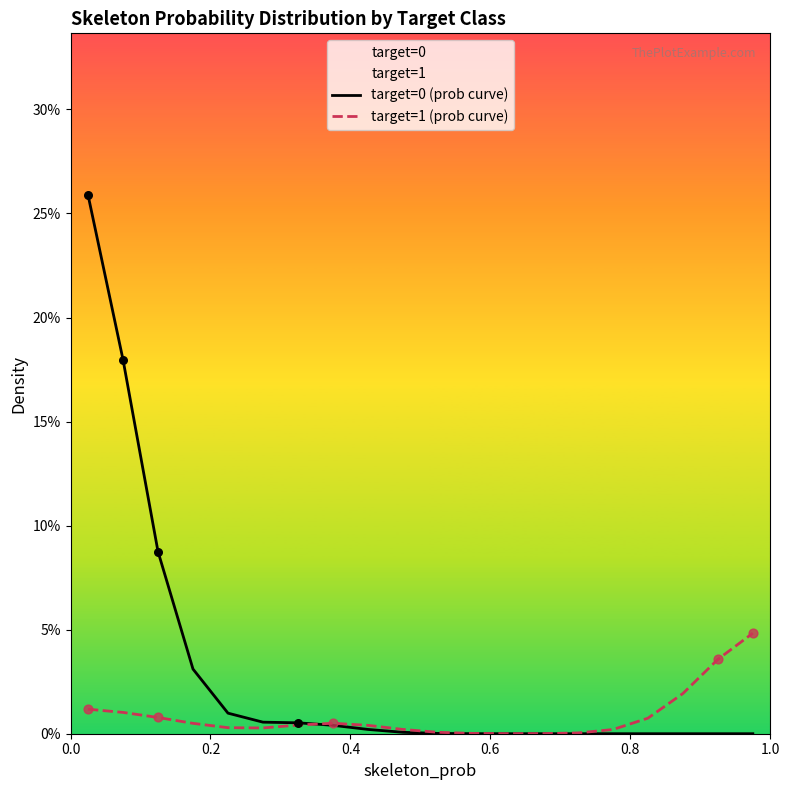

Which series has the largest Y range (max minus min)?

target=0 (prob curve)